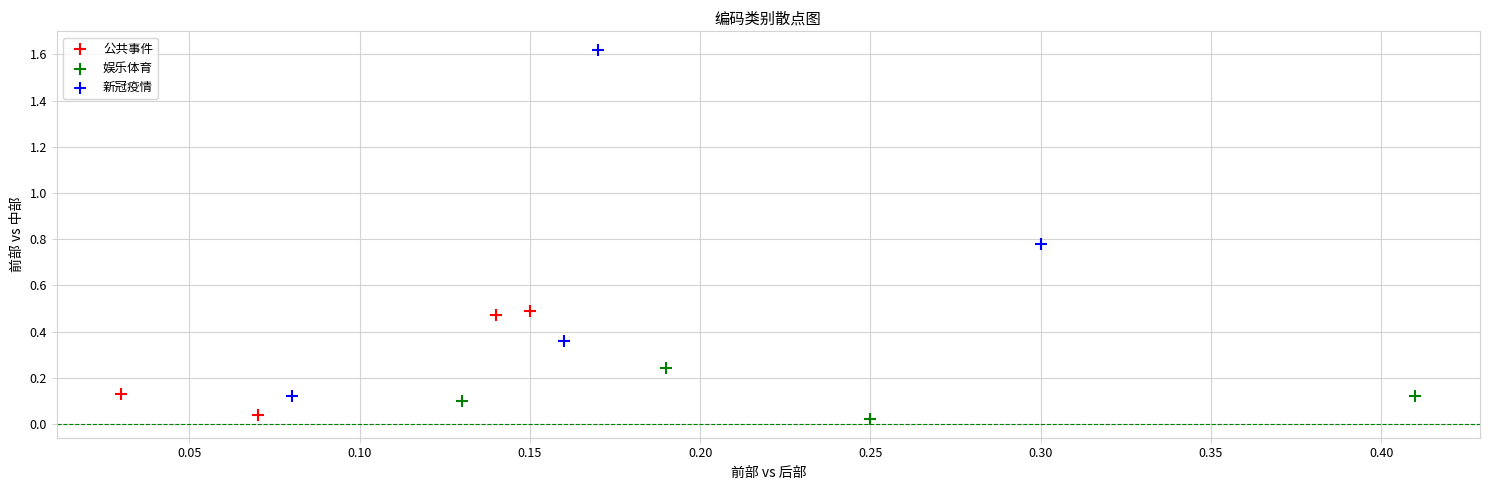

Which series has the largest Y range (max minus min)?

新冠疫情